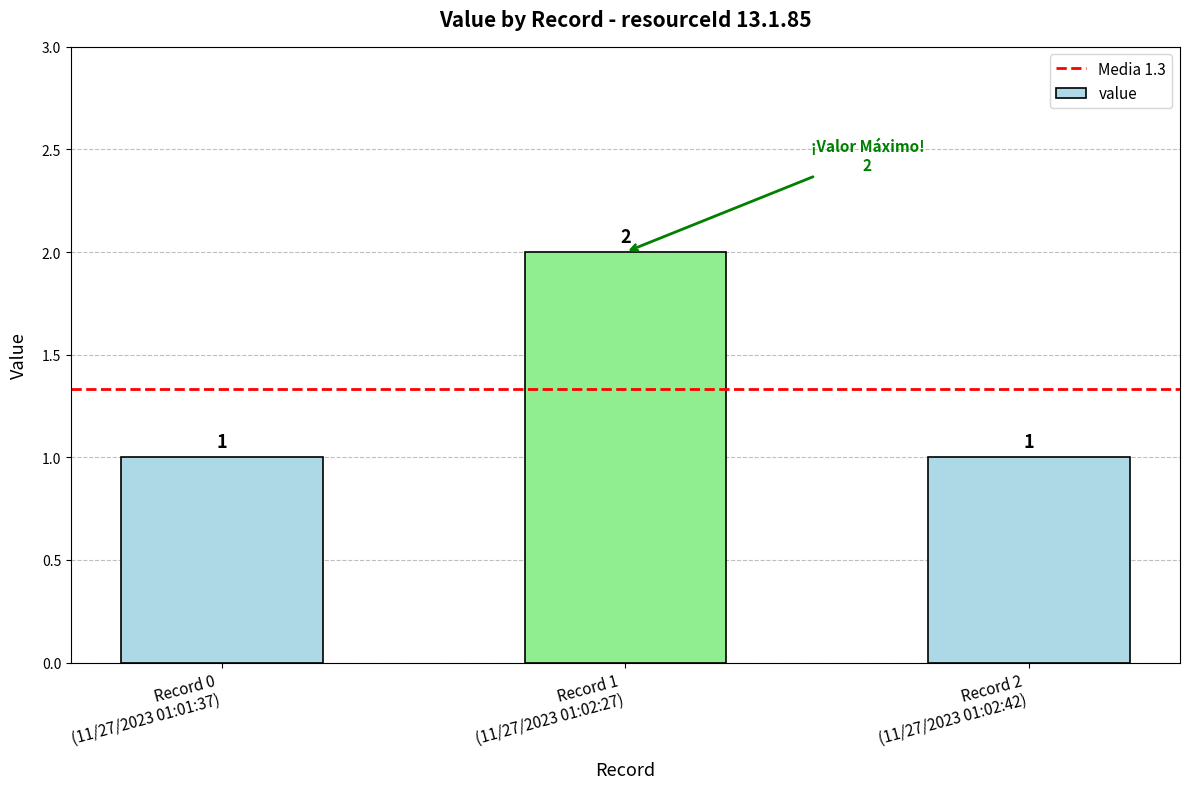

How many distinct data groups are displayed?

1